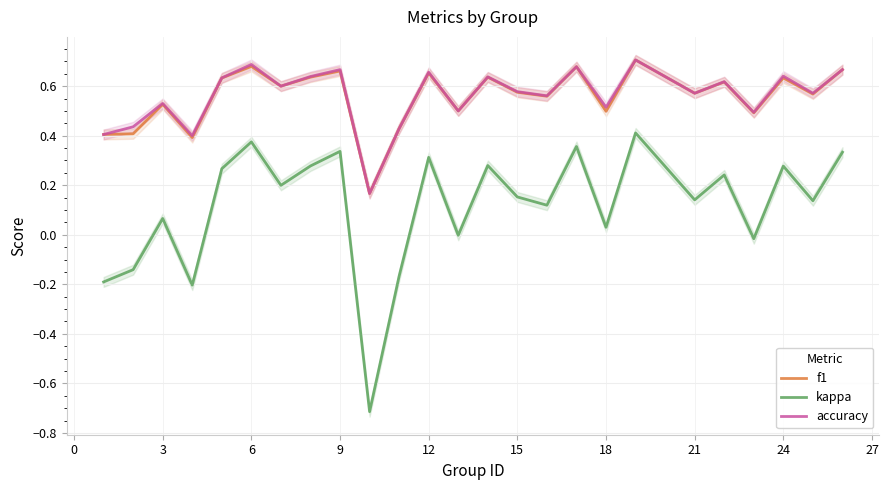

After their last crossing, which series has the higher values: f1 or accuracy?

accuracy